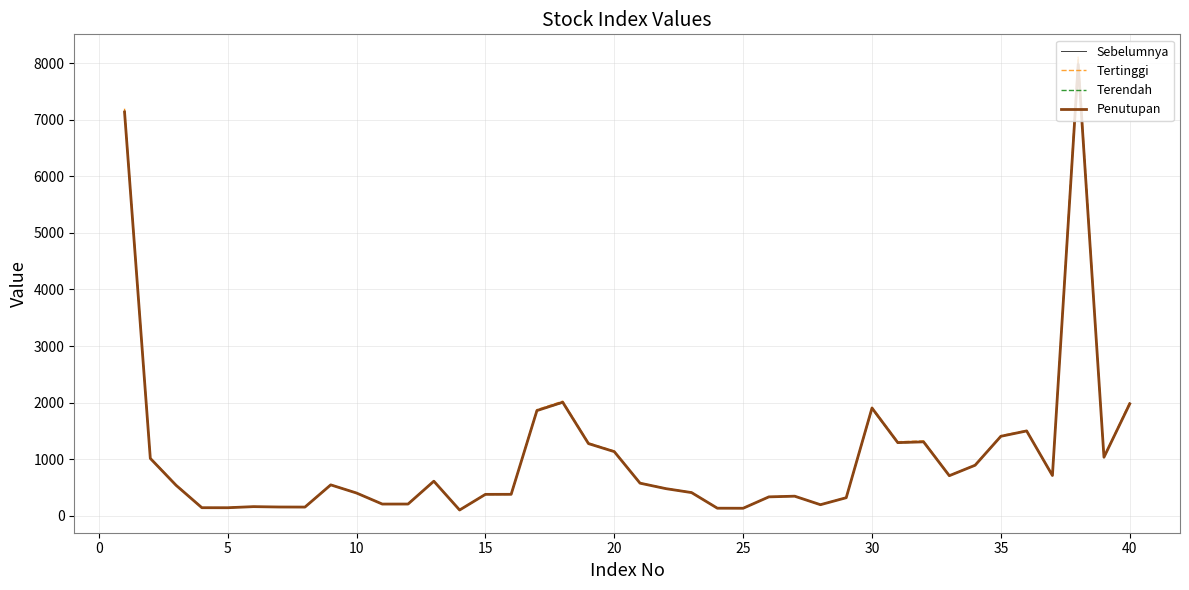

What is the greatest value displayed?

8107.3